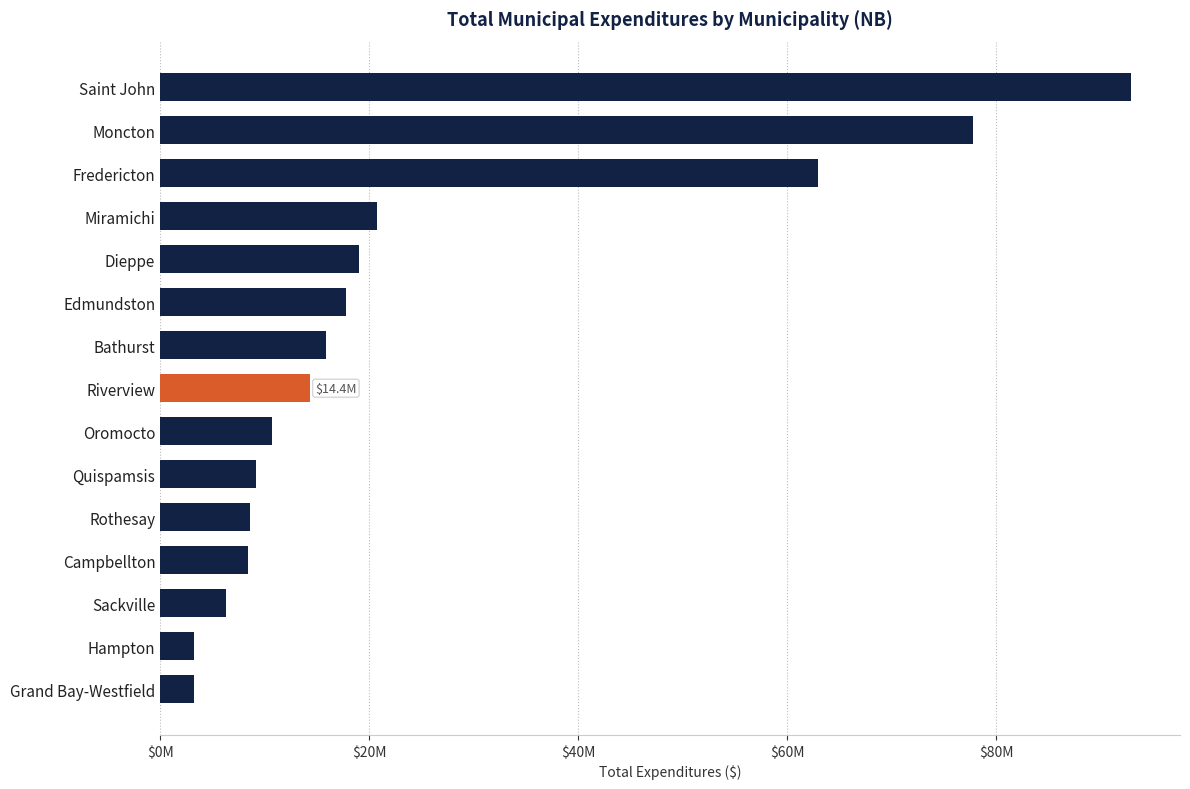

Where is the data nearest to the value 48067946?

Fredericton